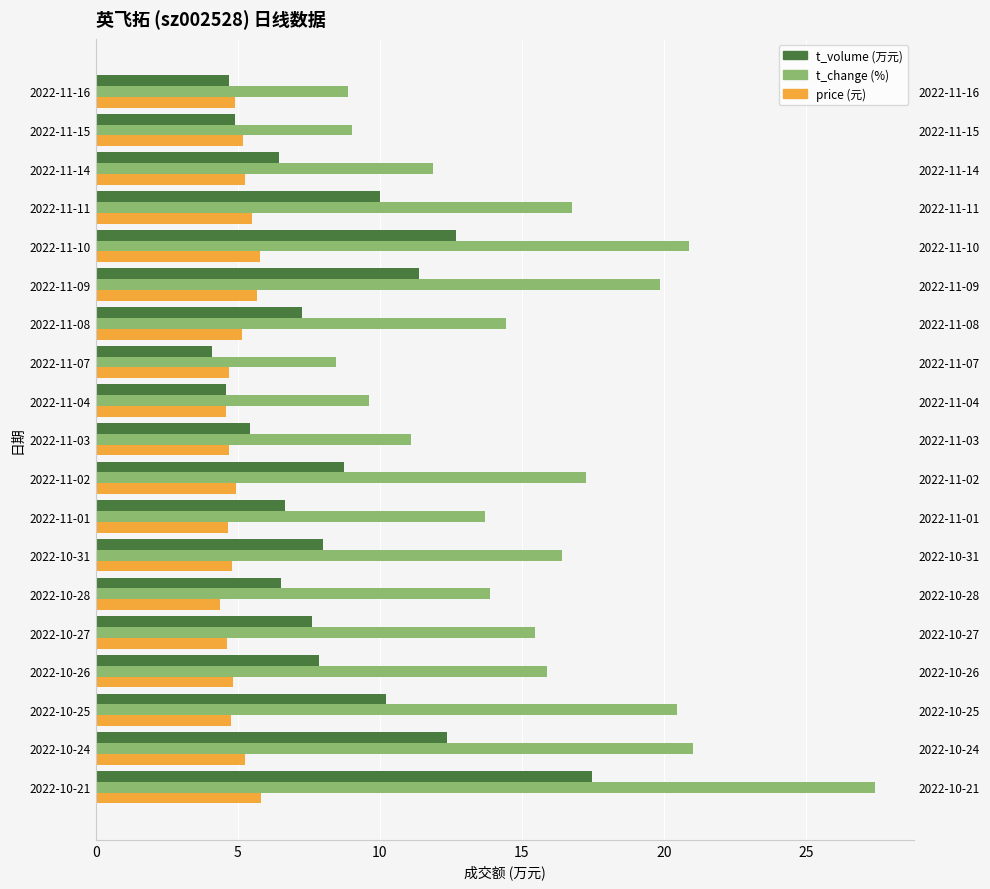

How many data points in t_change (%) are above 15?

10